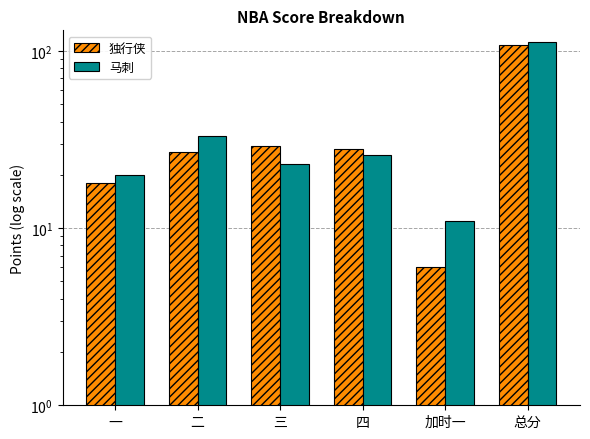

Reading left to right, what are all the values shown in this chart?

独行侠: 一=18	二=27	三=29	四=28	加时一=6	总分=108
马刺: 一=20	二=33	三=23	四=26	加时一=11	总分=113